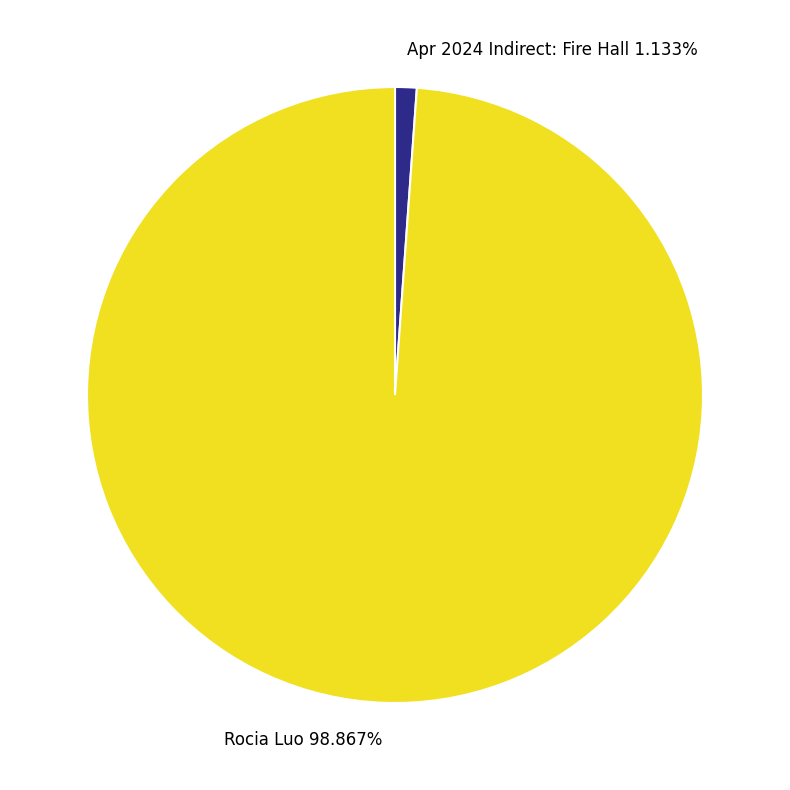

Combined, do Rocia Luo and Apr 2024 Indirect: Fire Hall account for over 50%?

Yes